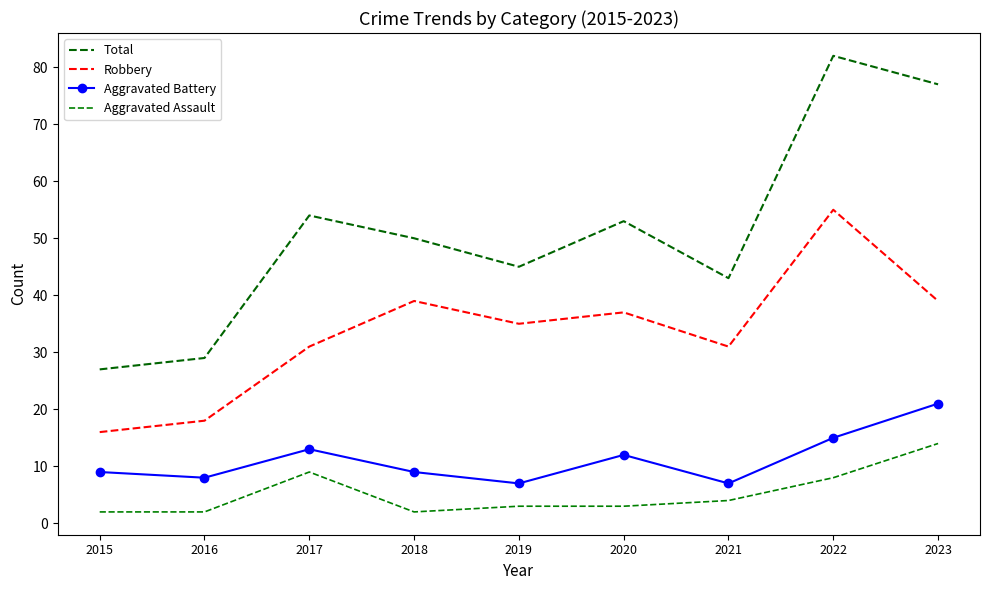

Count the number of data series in this chart.

4